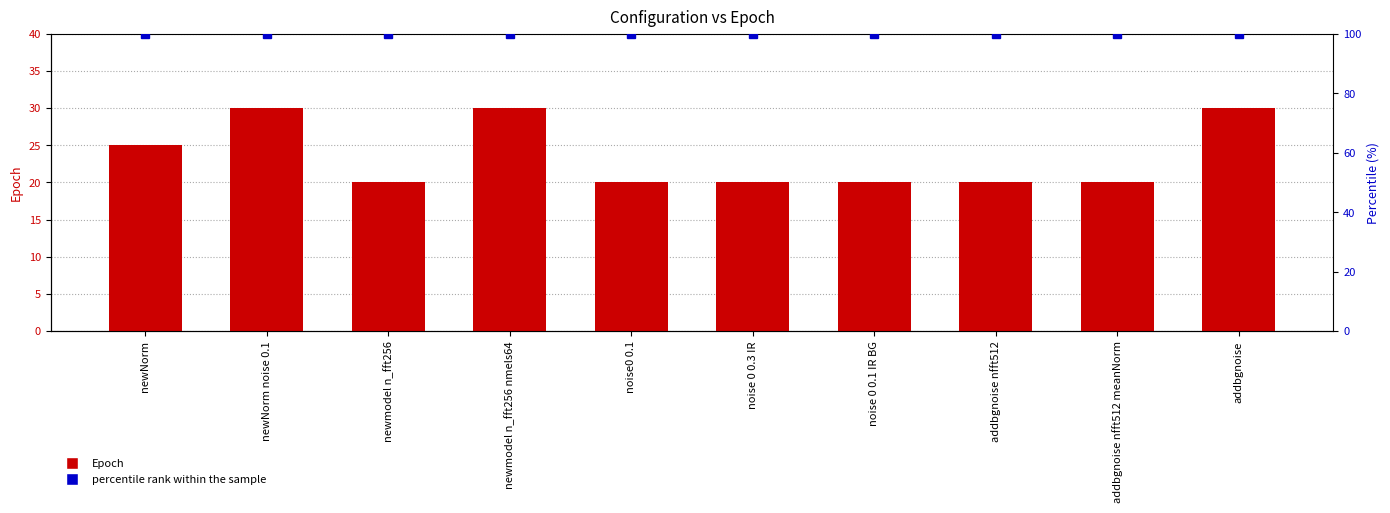

What is the lowest value of the Epoch series?

20